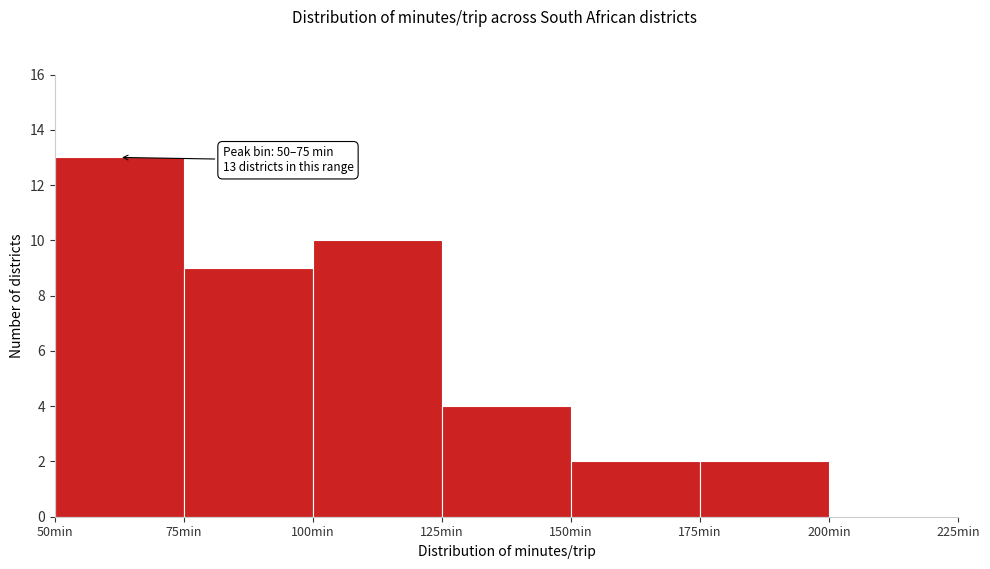

Which range on the x-axis has the tallest bar?

50 to 75